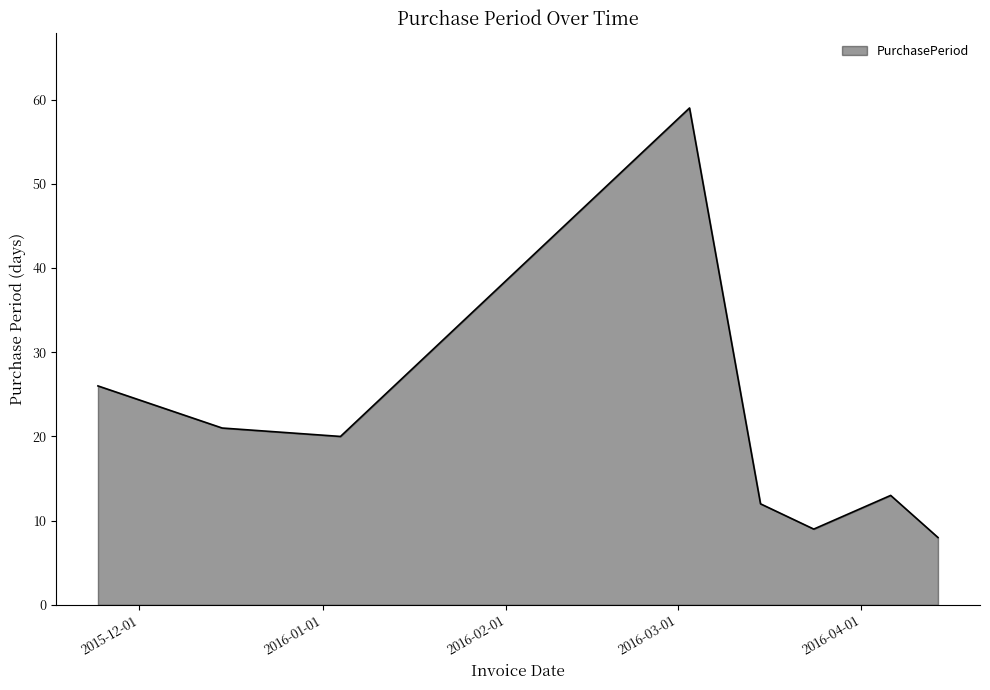

What is the average value?

21